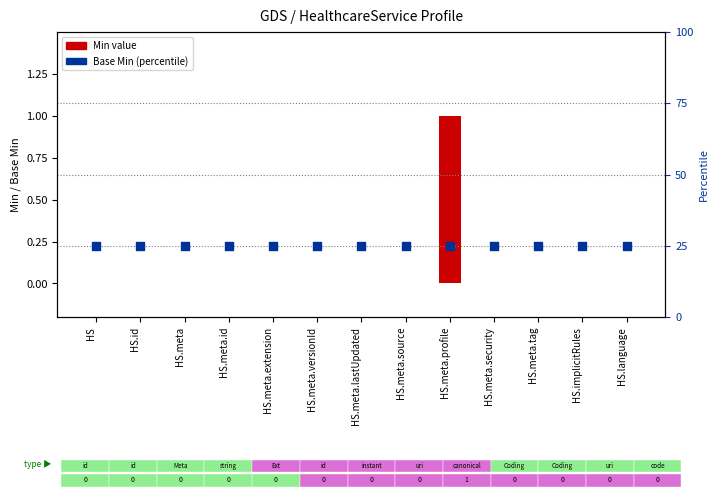

Which series has the largest Y range (max minus min)?

Min value